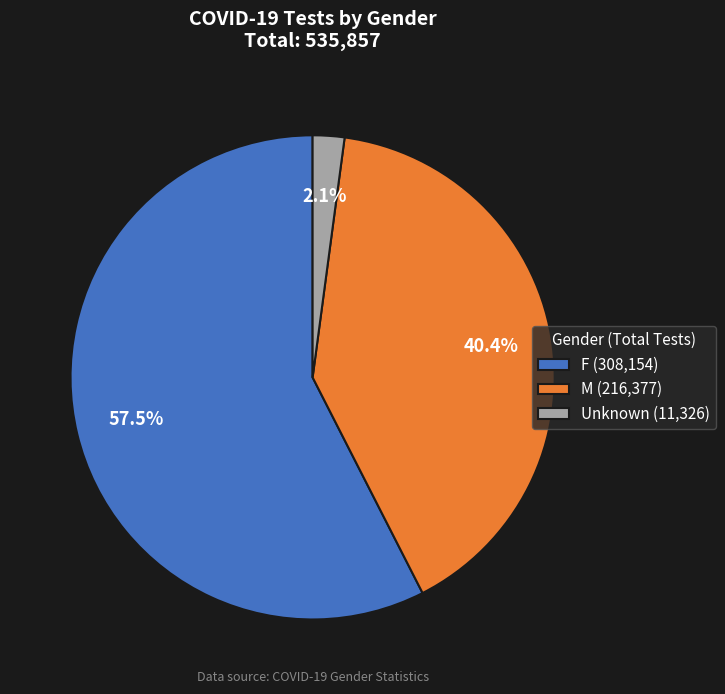

What is the majority slice?

F